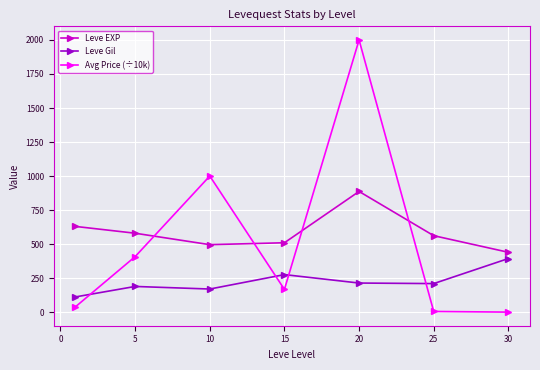

Which series has the largest range (max minus min)?

Avg Price (÷10k)